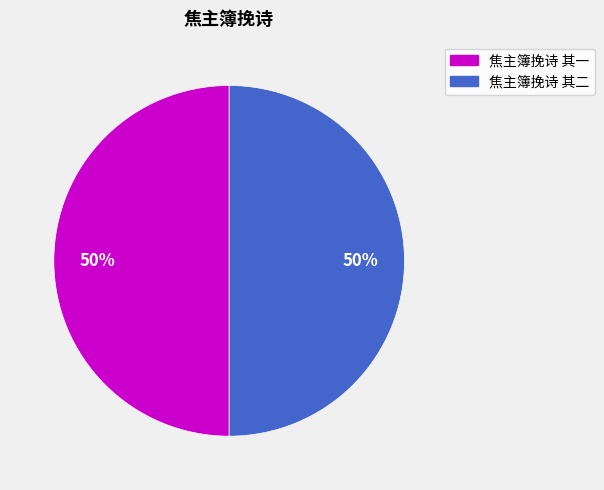

To the nearest percent, what portion does 焦主簿挽诗 其一 represent?

50%